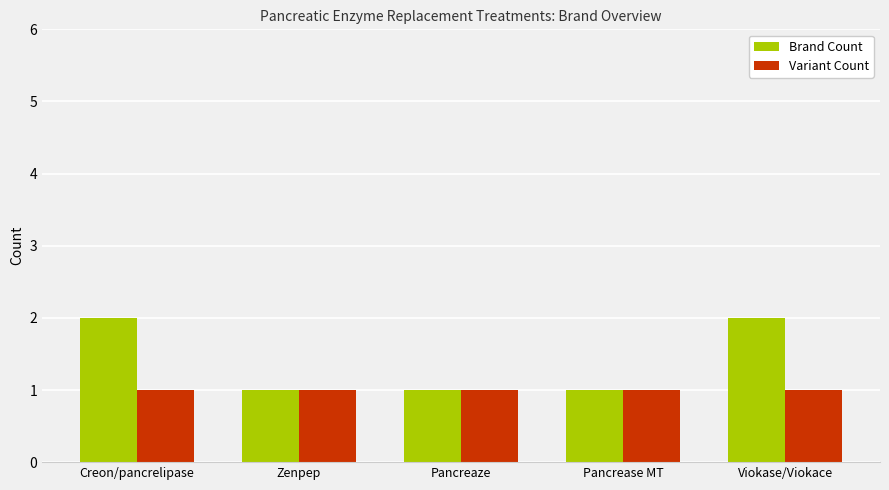

Read the Variant Count value at Viokase/Viokace.

1